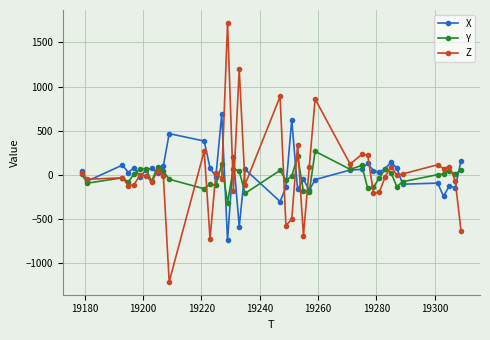

How many lines are shown in the chart?

3